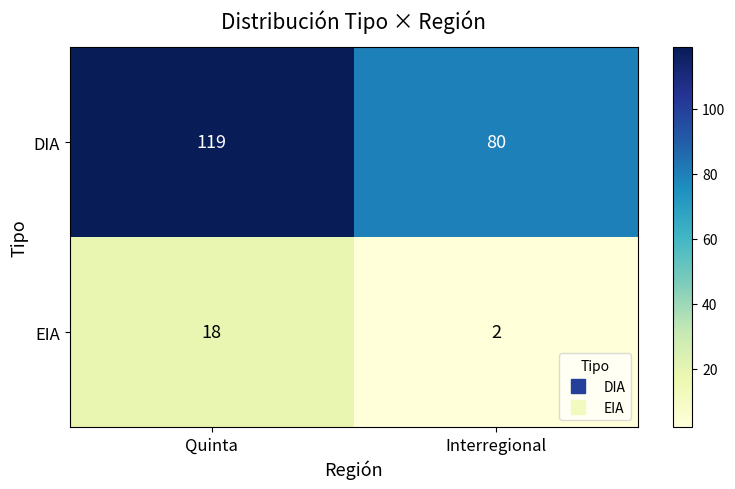

What is the average value of the DIA series?

100